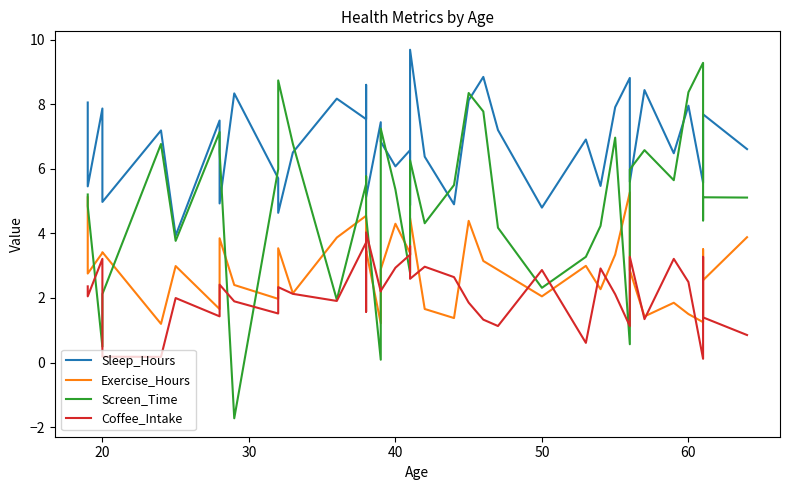

Count the number of categories in the chart.

40